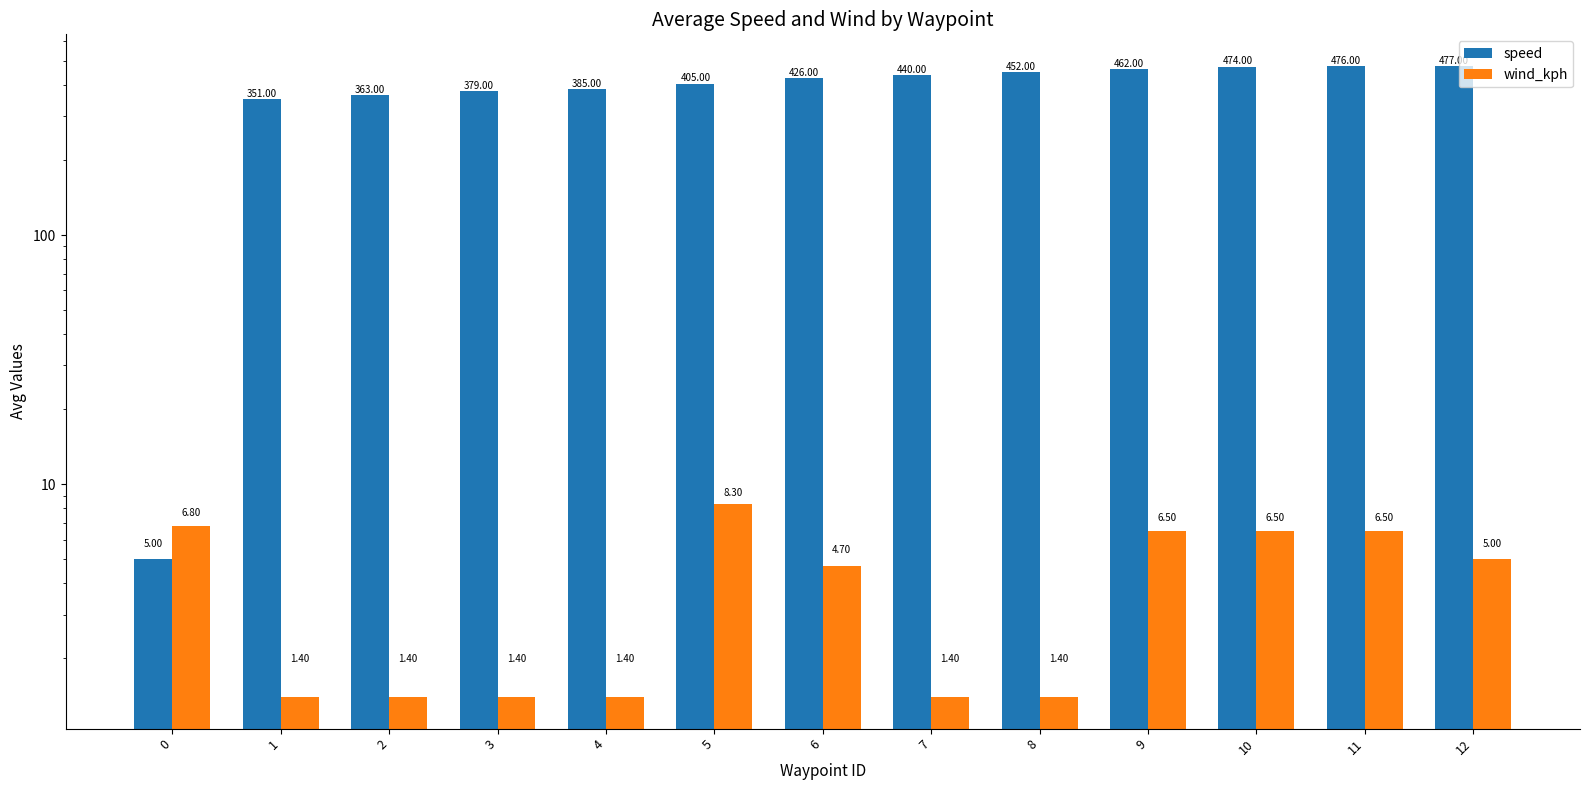

Which series has the largest total across all categories?

speed